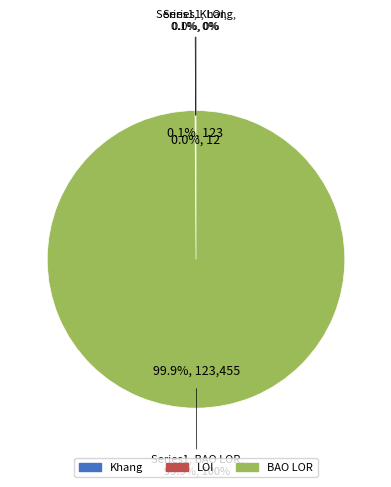

What percentage do BAO LOR and LOI together represent?

100.0%